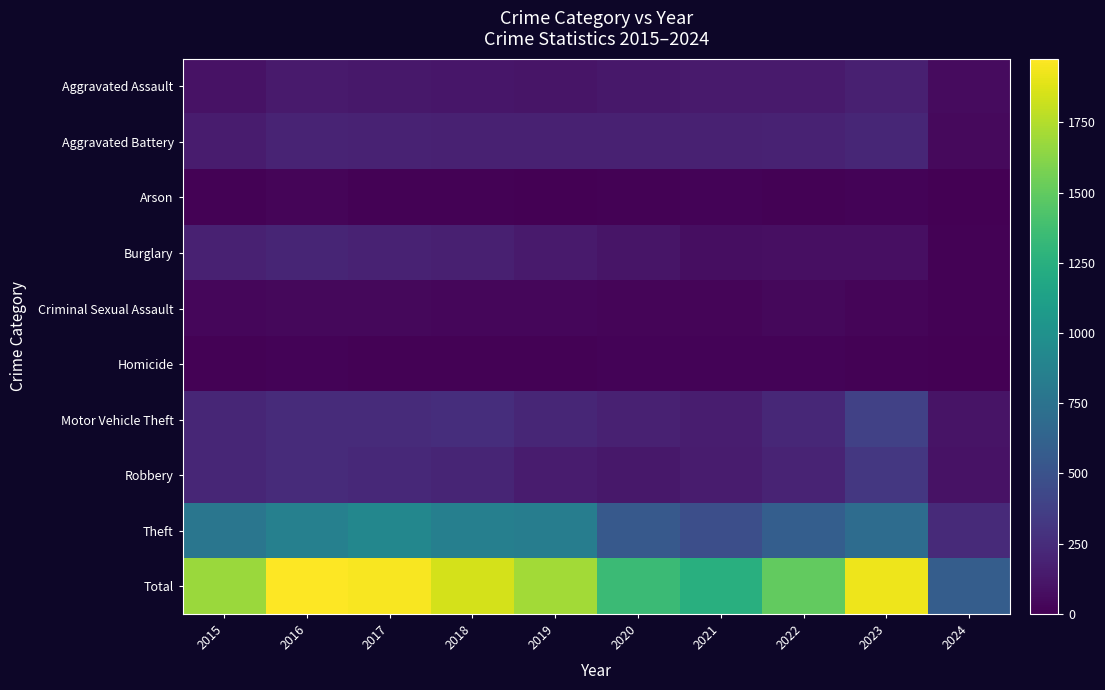

What is the total value across all series at 2015?

3366